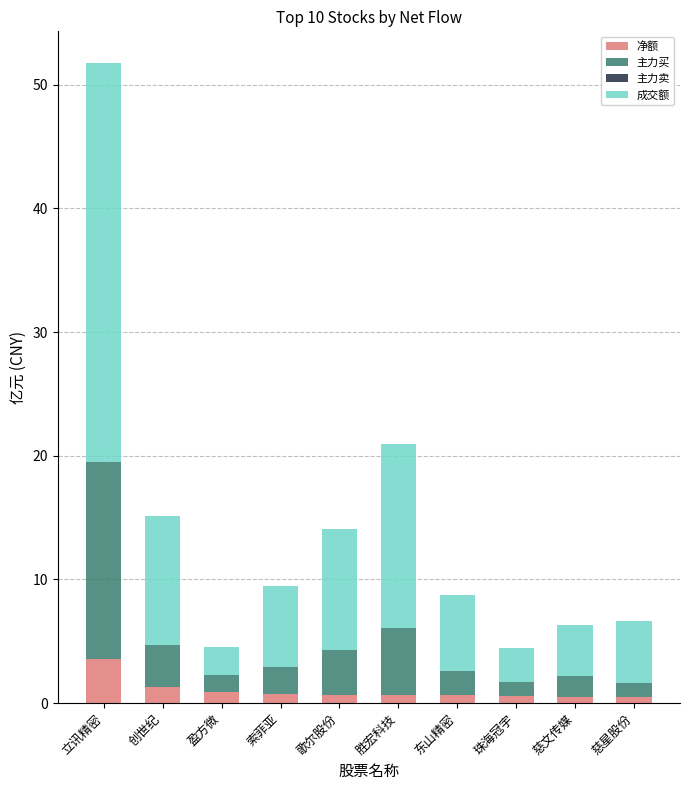

At which category is the sum across all series the highest?

立讯精密